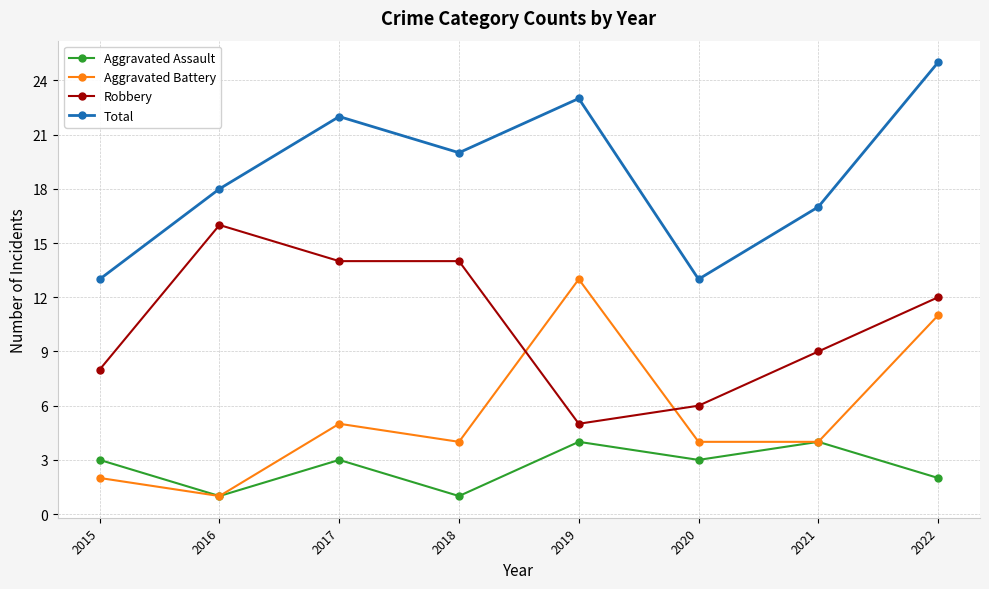

True or false: Aggravated Assault and Total intersect in this chart.

False